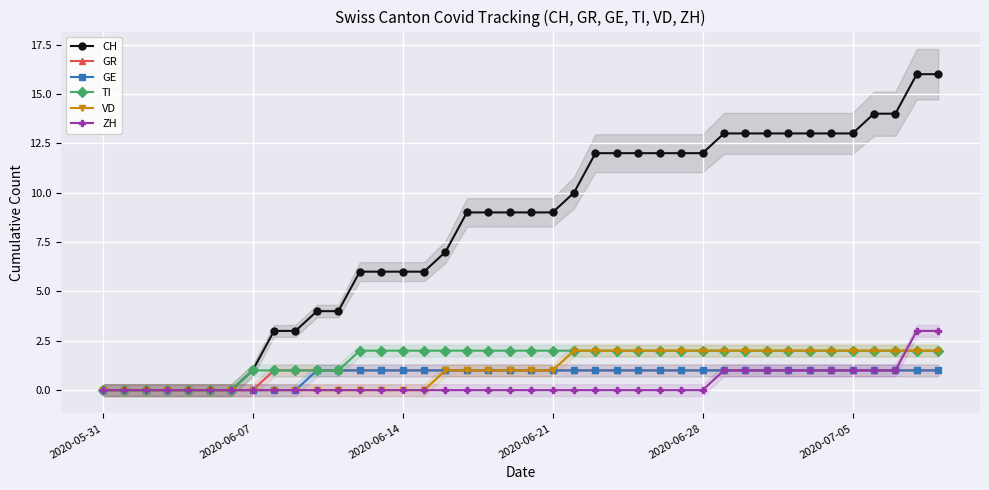

Is it true that GE equals 1 at 29?

True